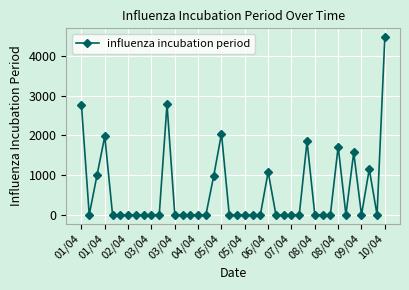

True or false: there are more than 0 points higher than both neighbors.

True